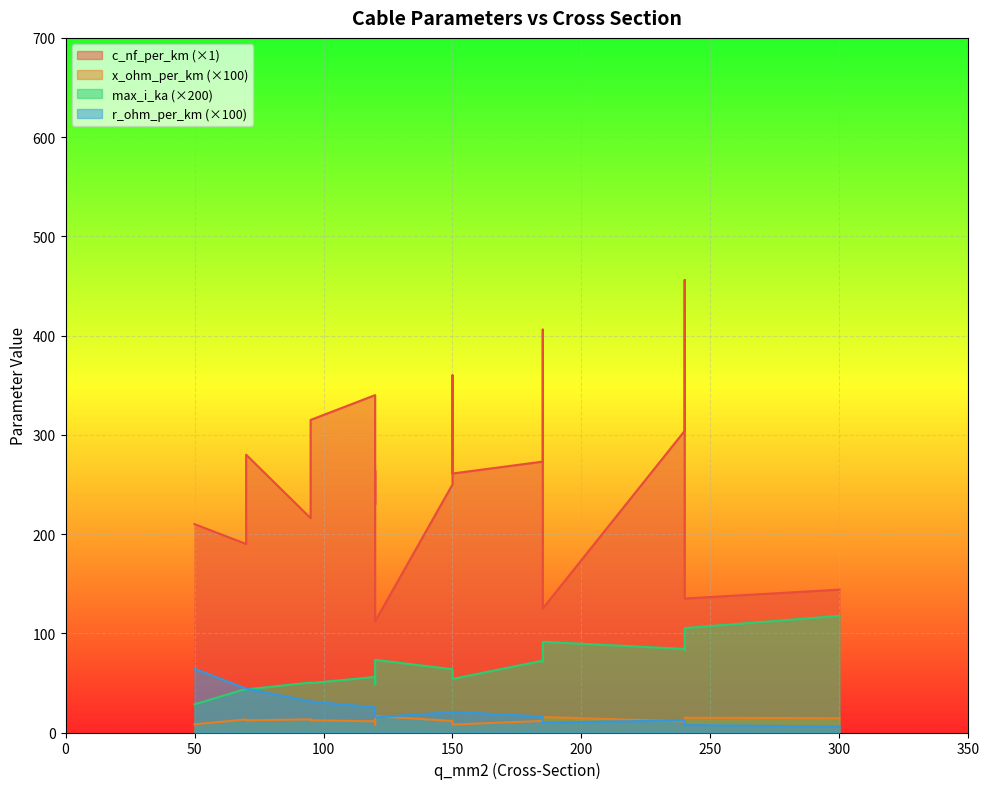

At which category does the chart reach its peak across all series?

240